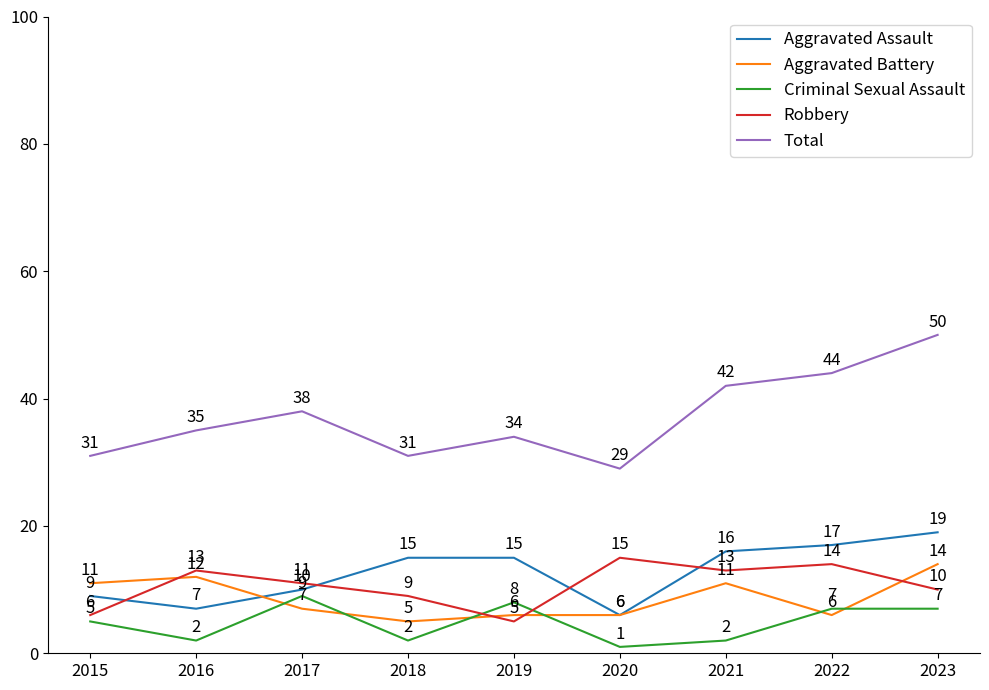

What are all the series names shown in the legend?

Aggravated Assault, Aggravated Battery, Criminal Sexual Assault, Robbery, Total